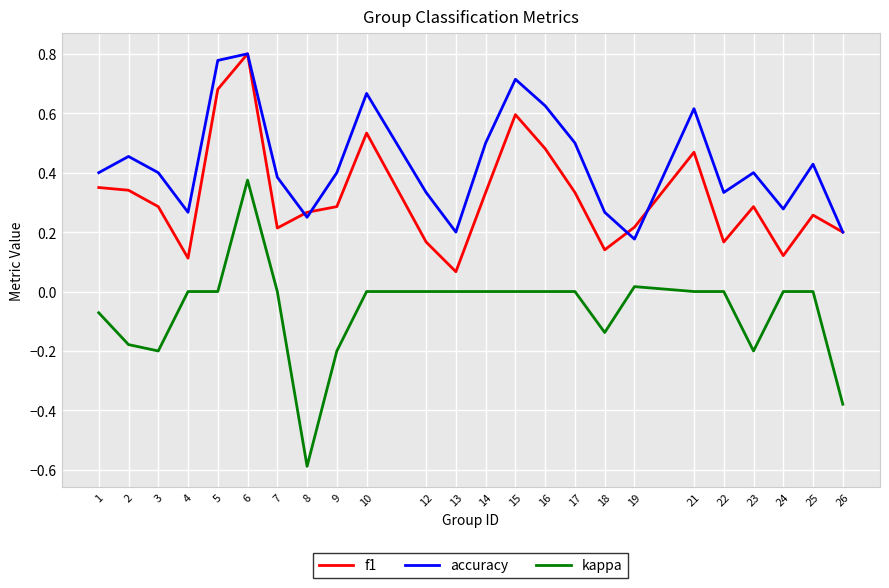

The value of f1 at 10 is 0.5. True or false?

True